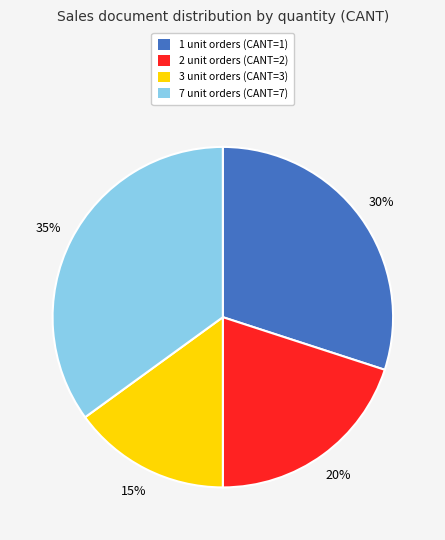

To the nearest percent, what is the difference between the largest and smallest slice percentages?

20%